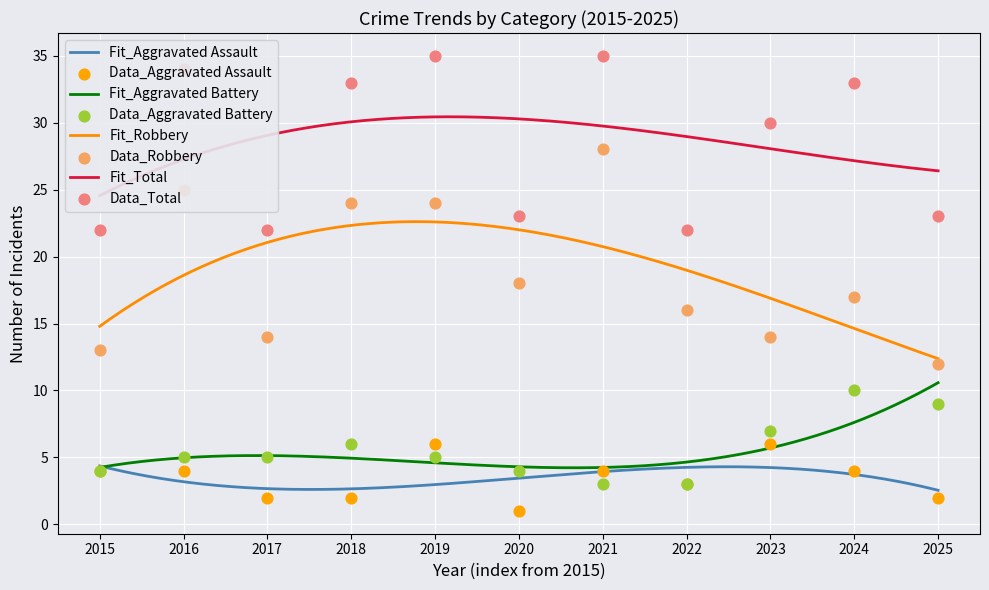

At which category is the sum across all series the highest?

2019